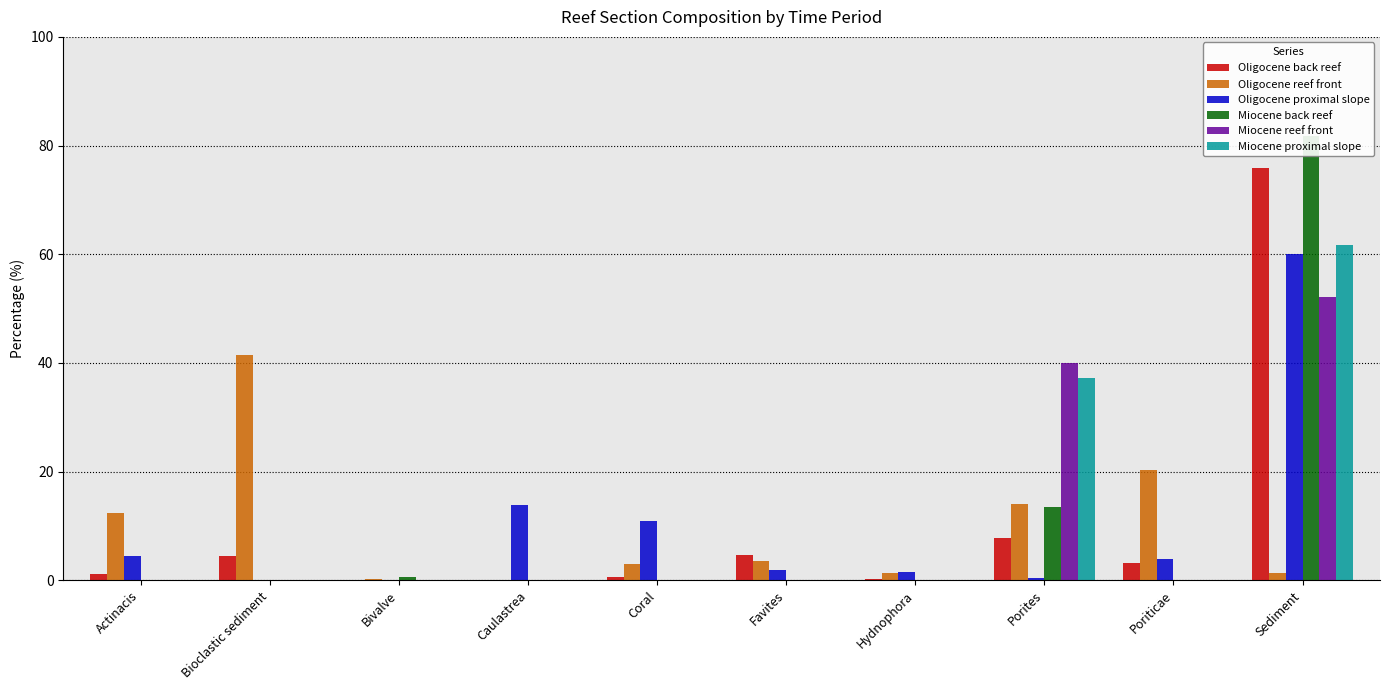

Reading left to right, transcribe all the data shown in this chart.

Oligocene back reef: 1.2	4.5	0.0	0.0	0.6	4.7	0.3	7.7	3.3	76.0
Oligocene reef front: 12.5	41.4	0.2	0.0	2.9	3.5	1.3	14.1	20.3	1.3
Oligocene proximal slope: 4.4	0.0	0.0	13.8	10.8	2.0	1.5	0.5	3.9	60.1
Miocene back reef: 0.0	0.0	0.5	0.0	0.0	0.0	0.0	13.4	0.0	81.7
Miocene reef front: 0.0	0.0	0.0	0.0	0.0	0.0	0.0	39.9	0.0	52.2
Miocene proximal slope: 0.0	0.0	0.0	0.0	0.0	0.0	0.0	37.3	0.0	61.8